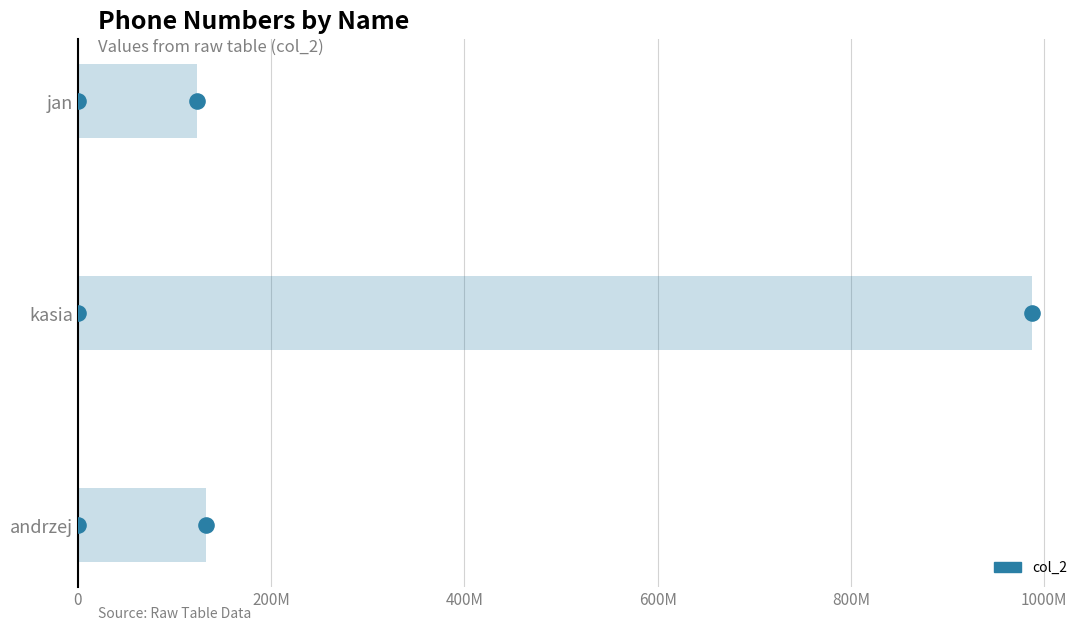

What is the change in value from kasia to andrzej?

-855218856